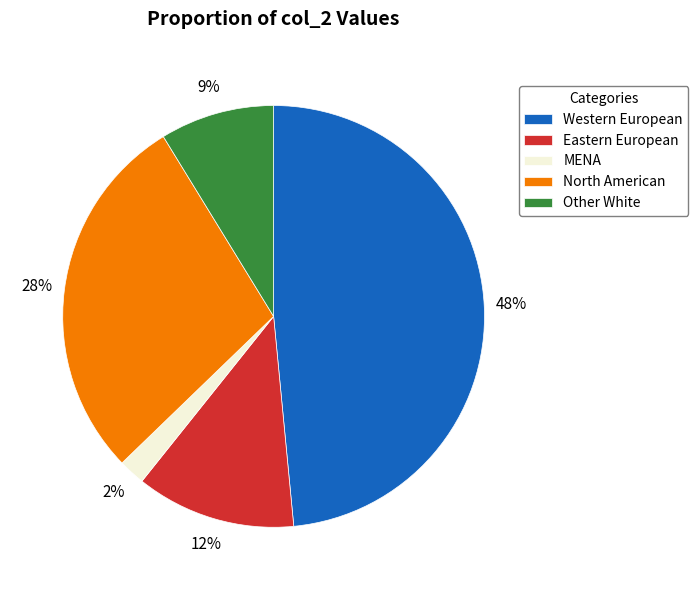

Is there any slice that represents more than half of the pie?

No